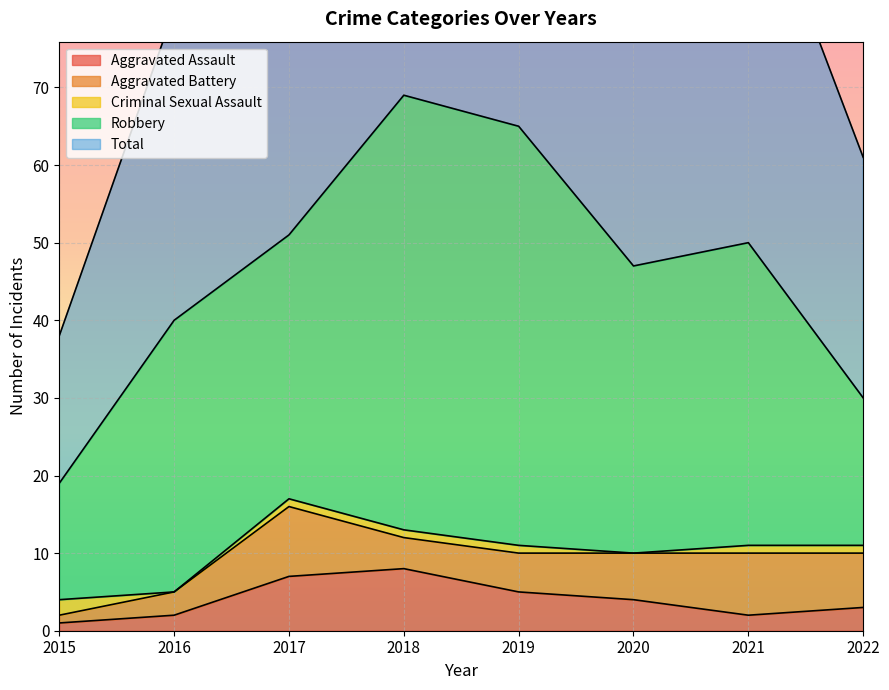

Which series changed the most between 2018 and 2020?

Total